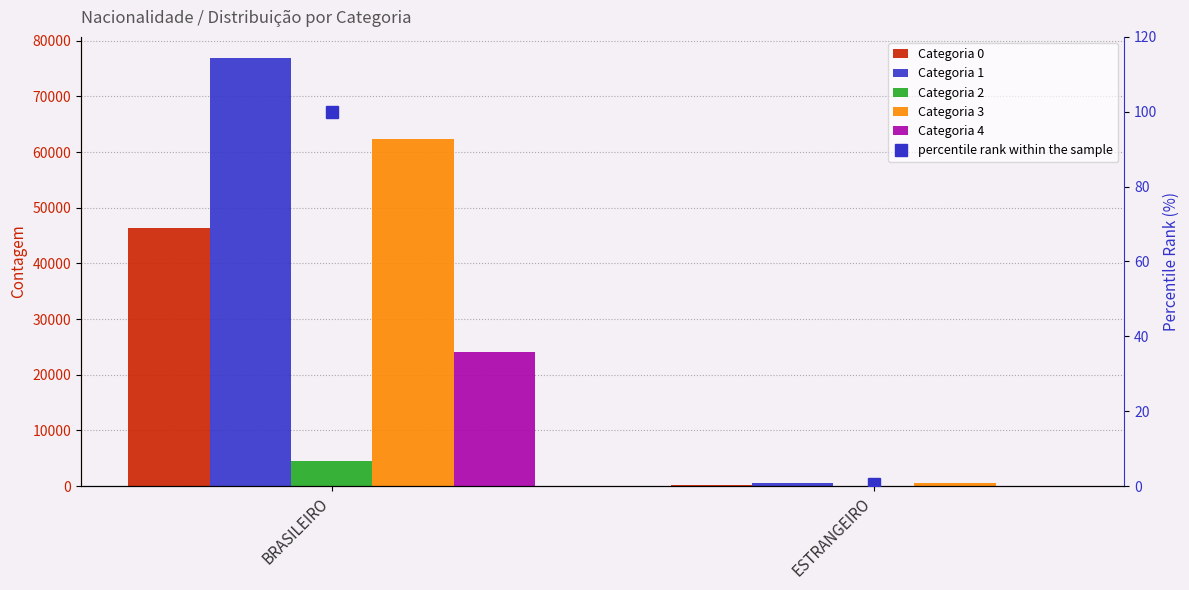

Between BRASILEIRO and ESTRANGEIRO, which series saw the biggest shift?

Categoria 1